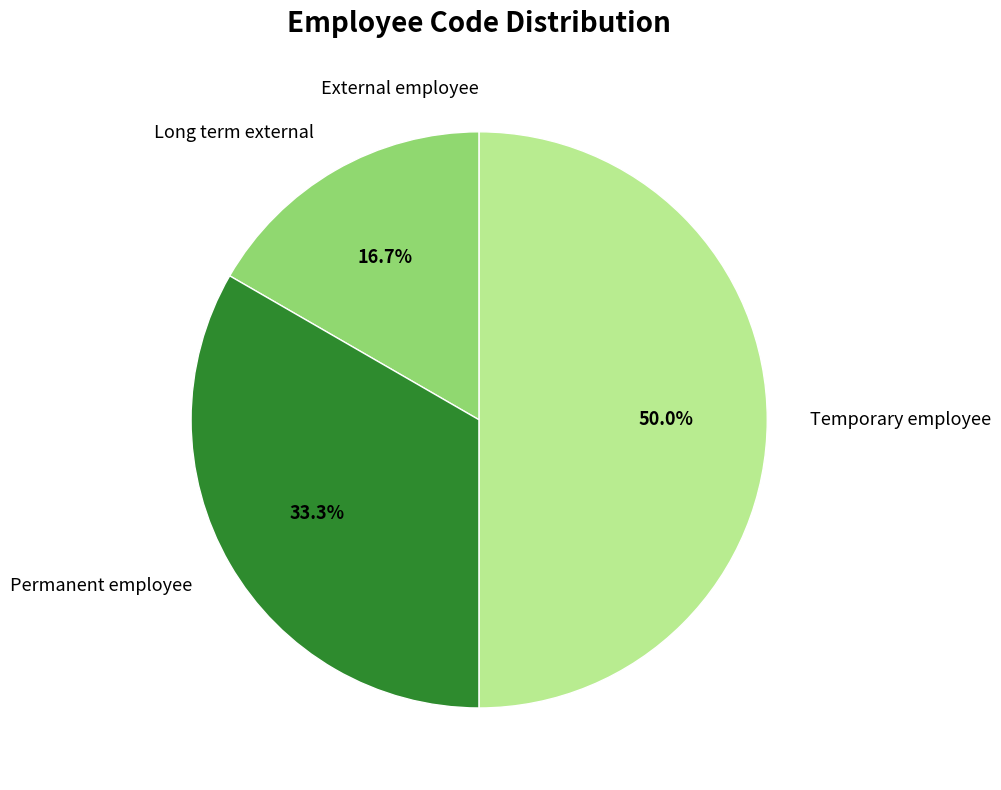

Which slice is the largest?

Temporary employee